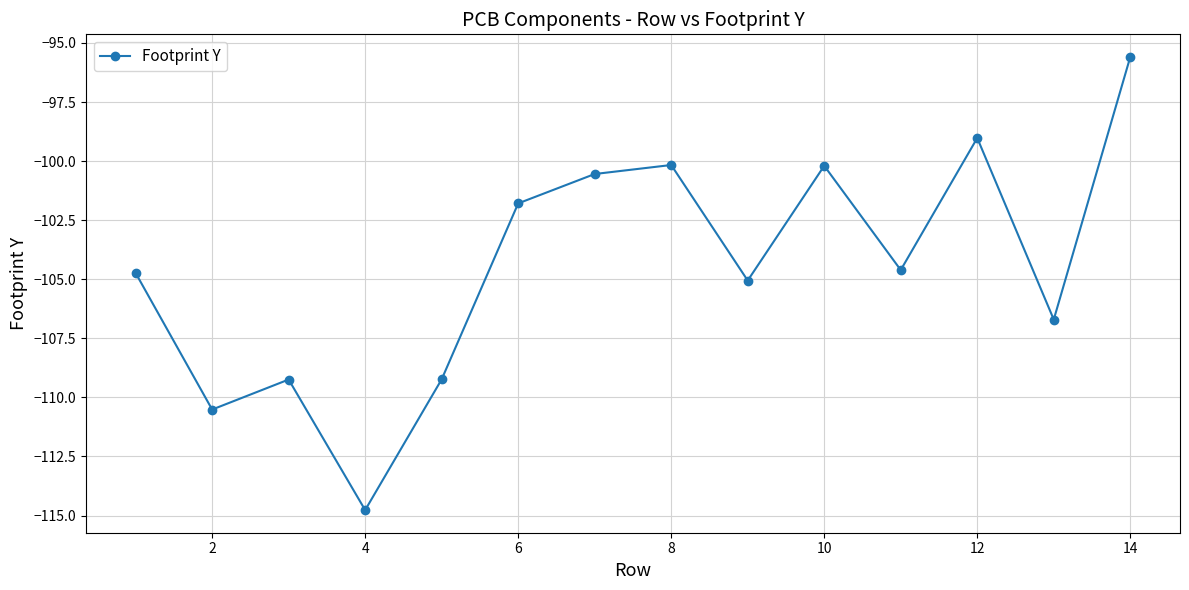

Reading right to left, list all the values displayed in this chart.

-95.6	-106.7	-99.0	-104.6	-100.2	-105.1	-100.2	-100.5	-101.8	-109.2	-114.8	-109.2	-110.5	-104.7